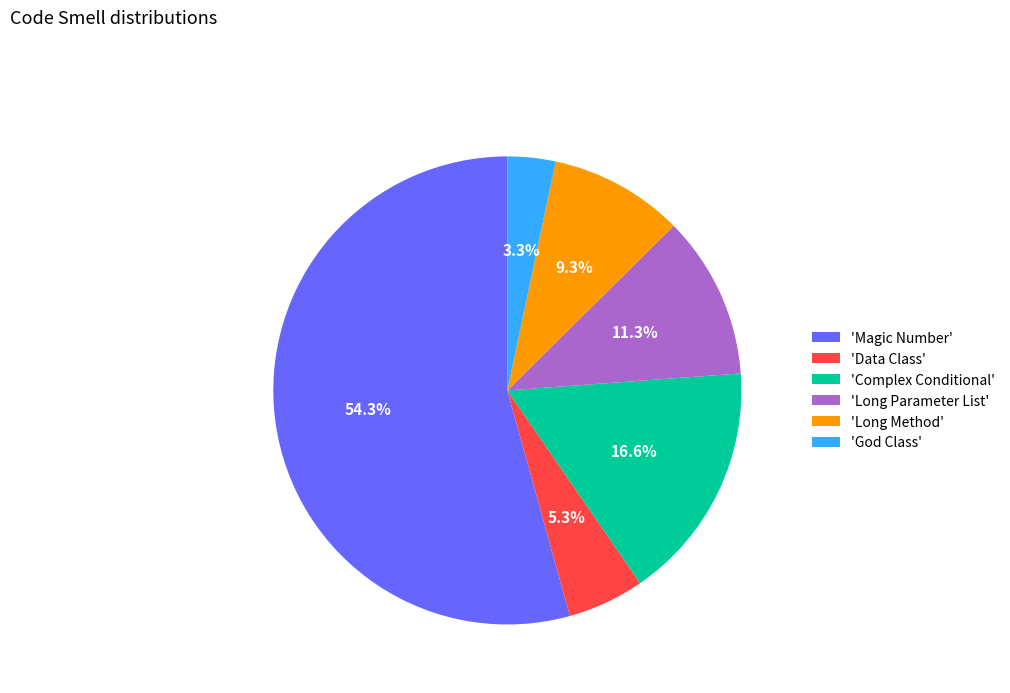

Rank the categories by value from highest to lowest.

'Magic Number', 'Complex Conditional', 'Long Parameter List', 'Long Method', 'Data Class', 'God Class'